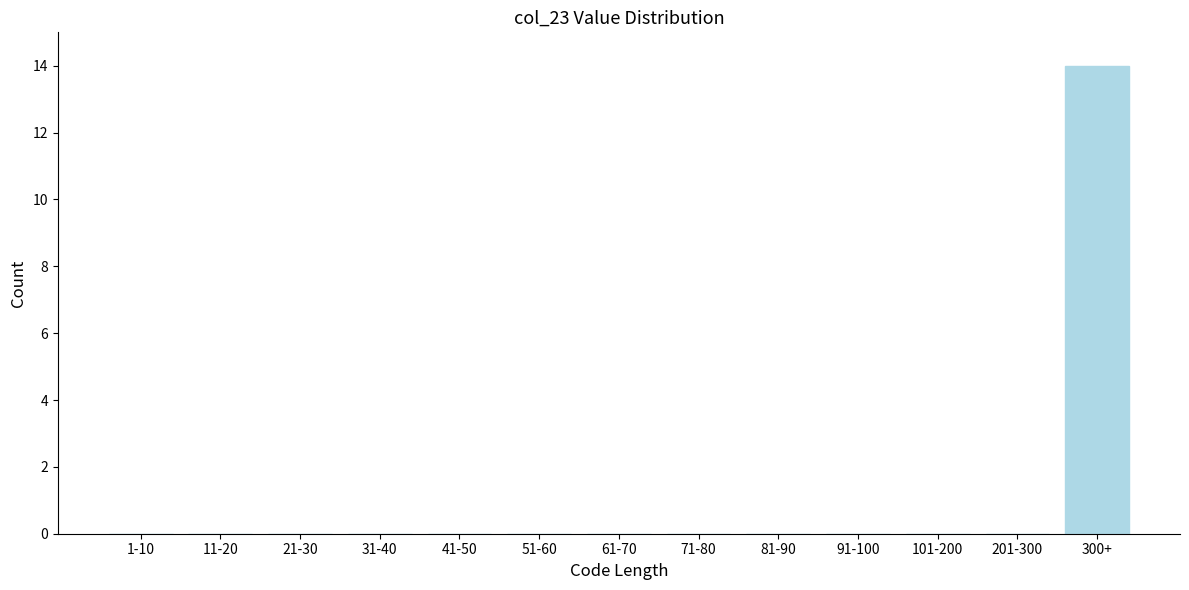

Reading right to left, transcribe all the data shown in this chart.

300+=14	201-300=0	101-200=0	91-100=0	81-90=0	71-80=0	61-70=0	51-60=0	41-50=0	31-40=0	21-30=0	11-20=0	1-10=0